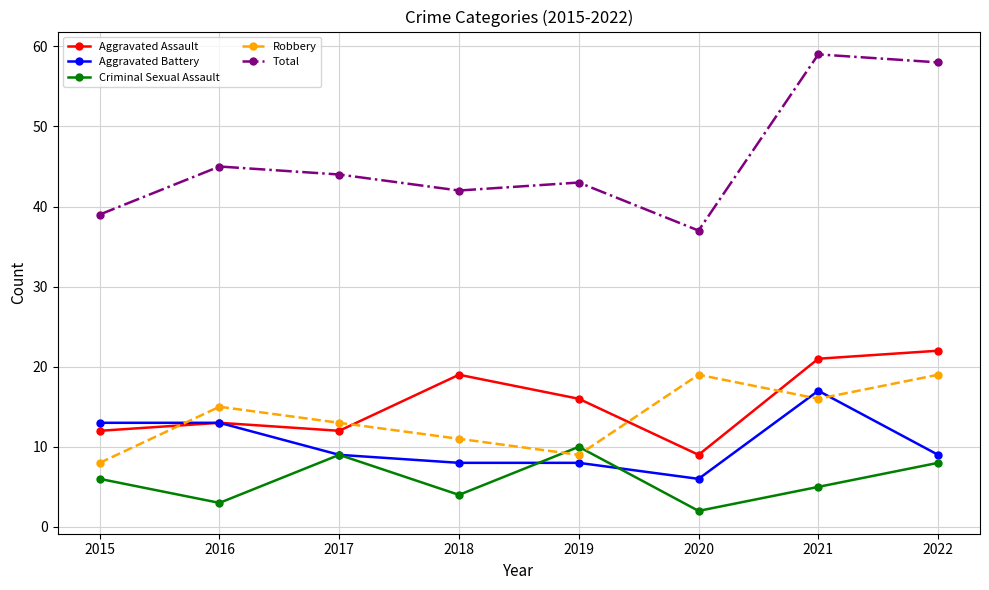

Where is the first local maximum for Robbery?

2016